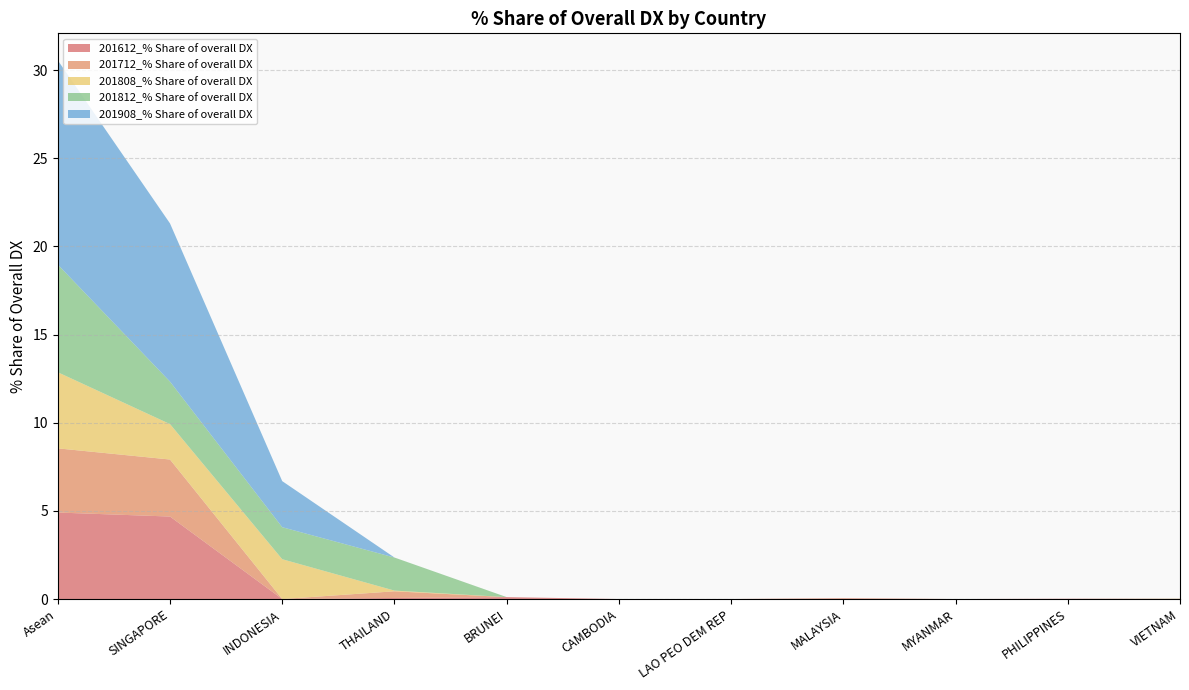

Reading left to right, extract all data points from this chart.

201612_% Share of overall DX: 4.9	4.7	0.0	0.1	0.1	0.0	0.0	0.0	0.0	0.0	0.0
201712_% Share of overall DX: 3.6	3.2	0.0	0.4	0.0	0.0	0.0	0.0	0.0	0.0	0.0
201808_% Share of overall DX: 4.3	2.0	2.3	0.0	0.0	0.0	0.0	0.0	0.0	0.0	0.0
201812_% Share of overall DX: 6.1	2.4	1.8	1.9	0.0	0.0	0.0	0.0	0.0	0.0	0.0
201908_% Share of overall DX: 11.6	9.0	2.6	0.0	0.0	0.0	0.0	0.0	0.0	0.0	0.0